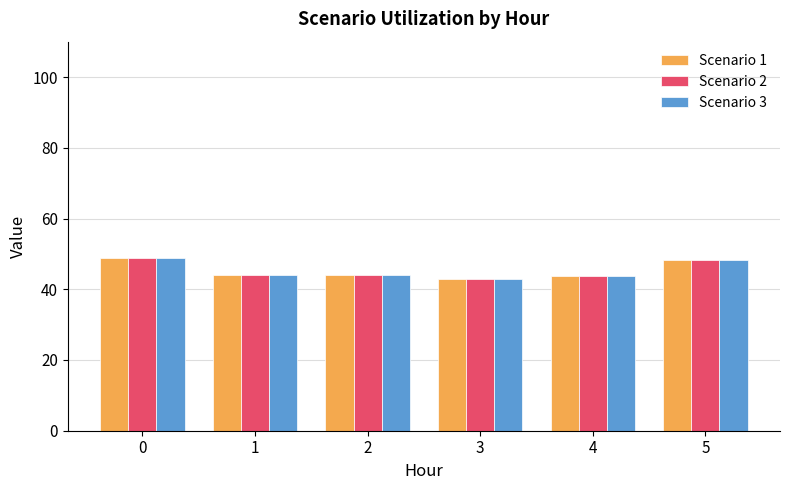

What is the lowest value of the Scenario 1 series?

43.0